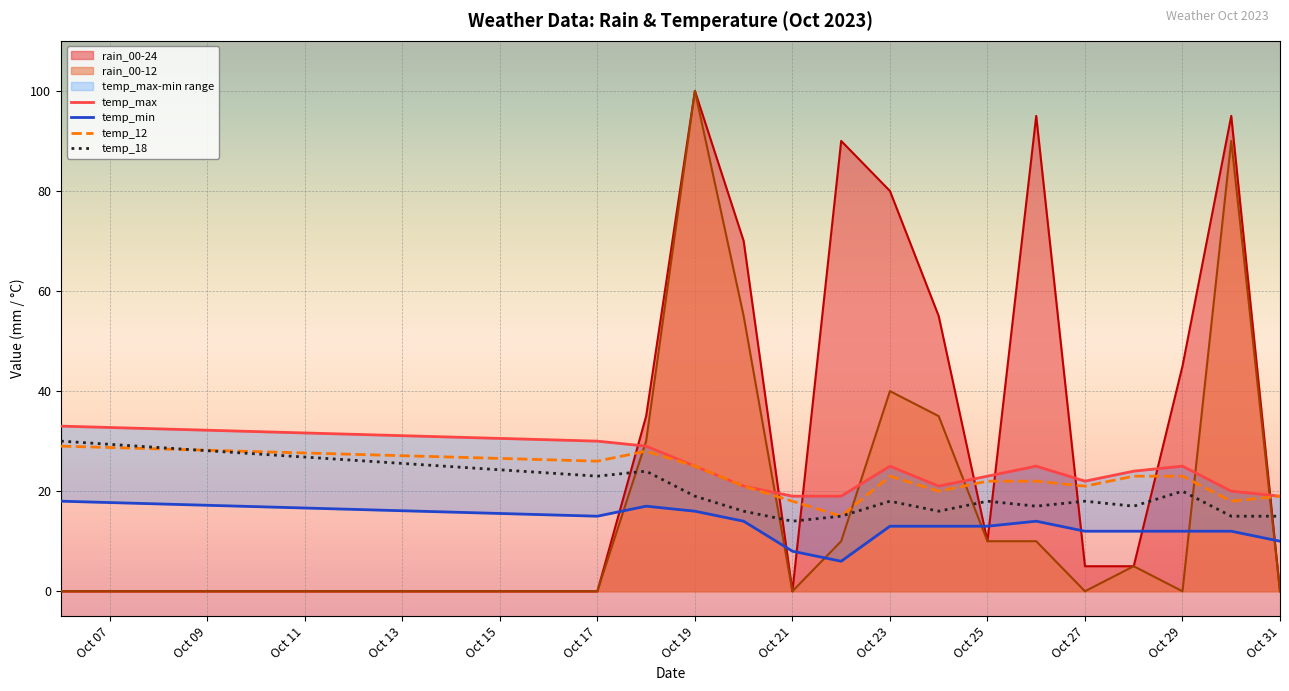

The temp_18 series shows 15 at Oct 31. True or false?

True